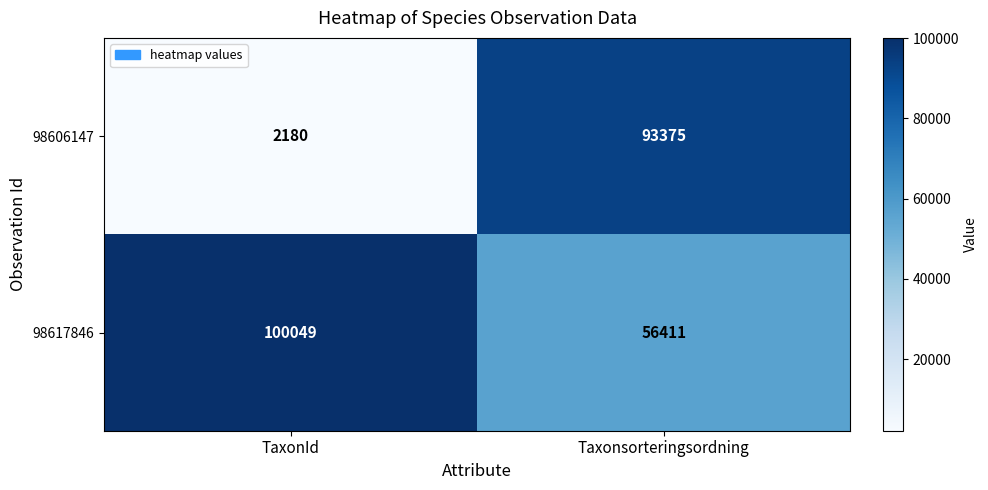

What is the difference between the highest and lowest values at TaxonId?

97869